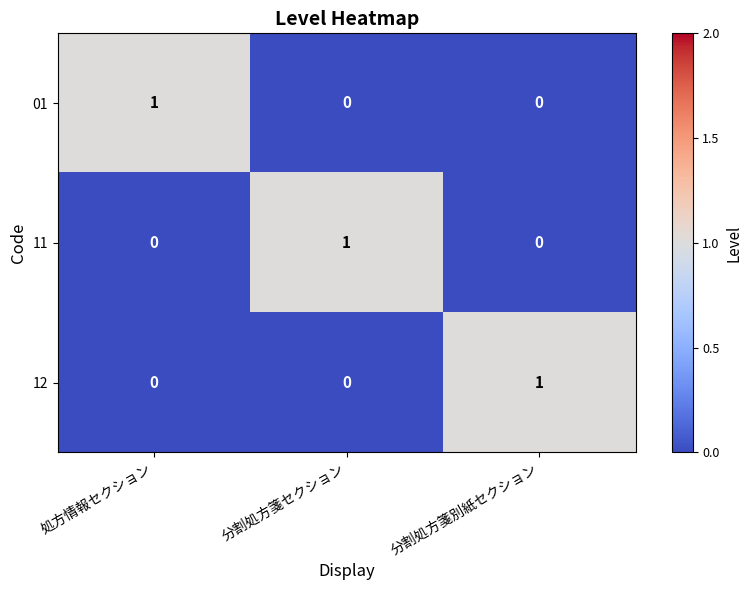

The value of 11 at 分割処方箋別紙セクション is 1. True or false?

False